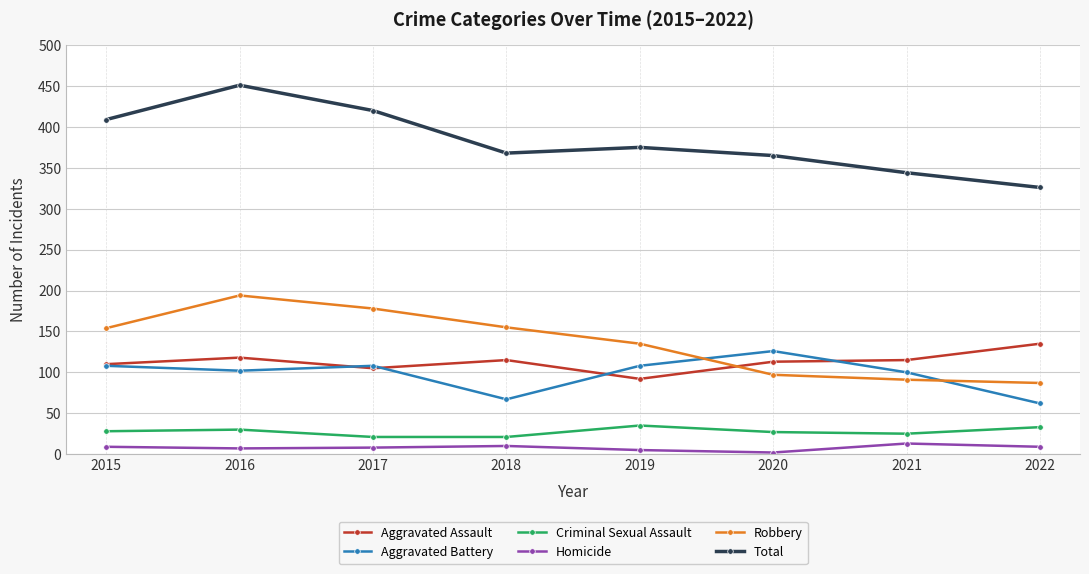

In Homicide, how many points are lower than both neighbors (excluding endpoints)?

2